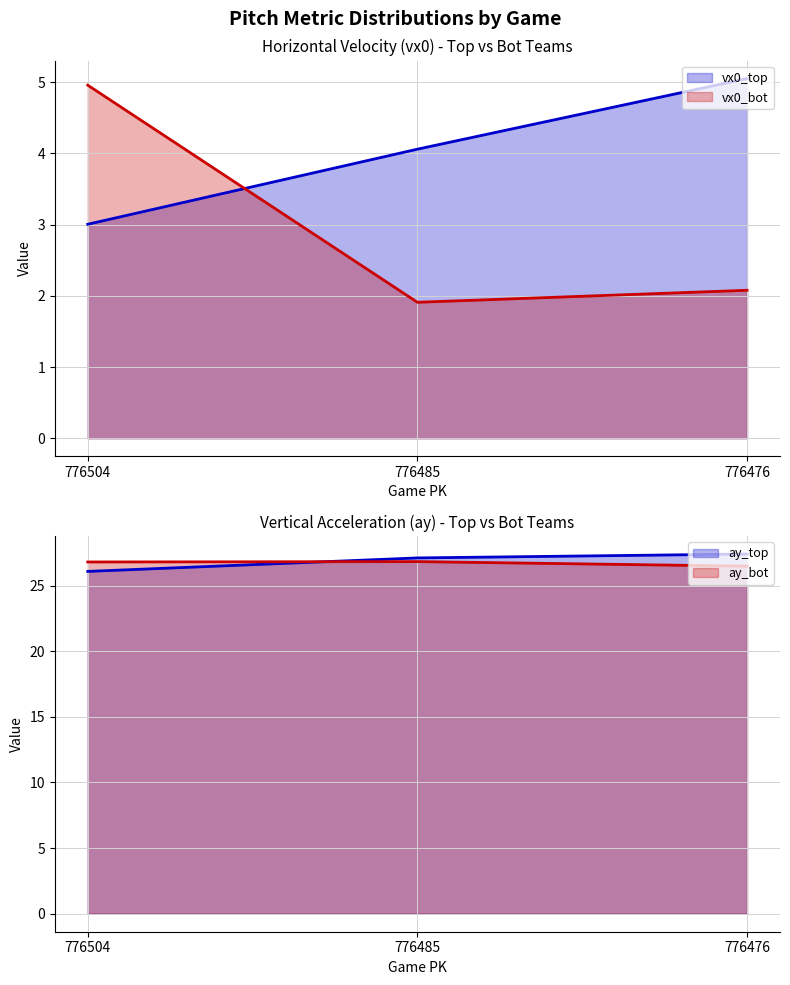

What is the average value of the ay_top series?

26.9